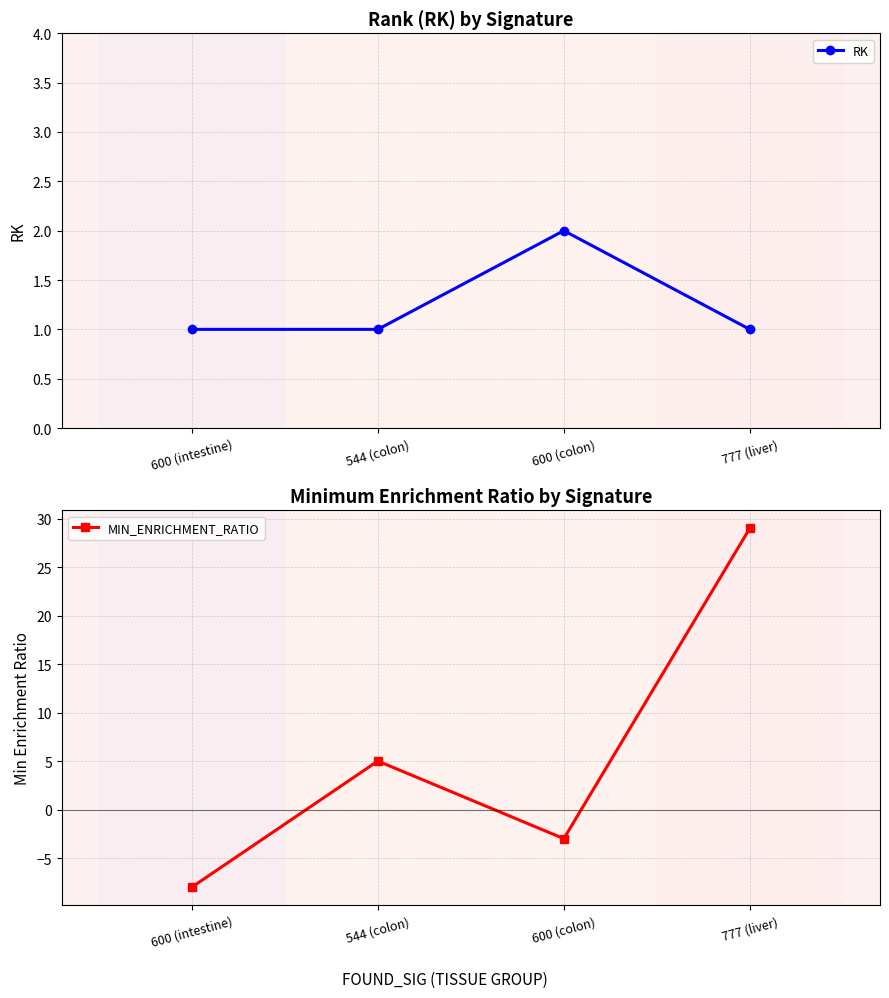

Between 544 (colon) and 777 (liver), which series saw the biggest shift?

MIN_ENRICHMENT_RATIO